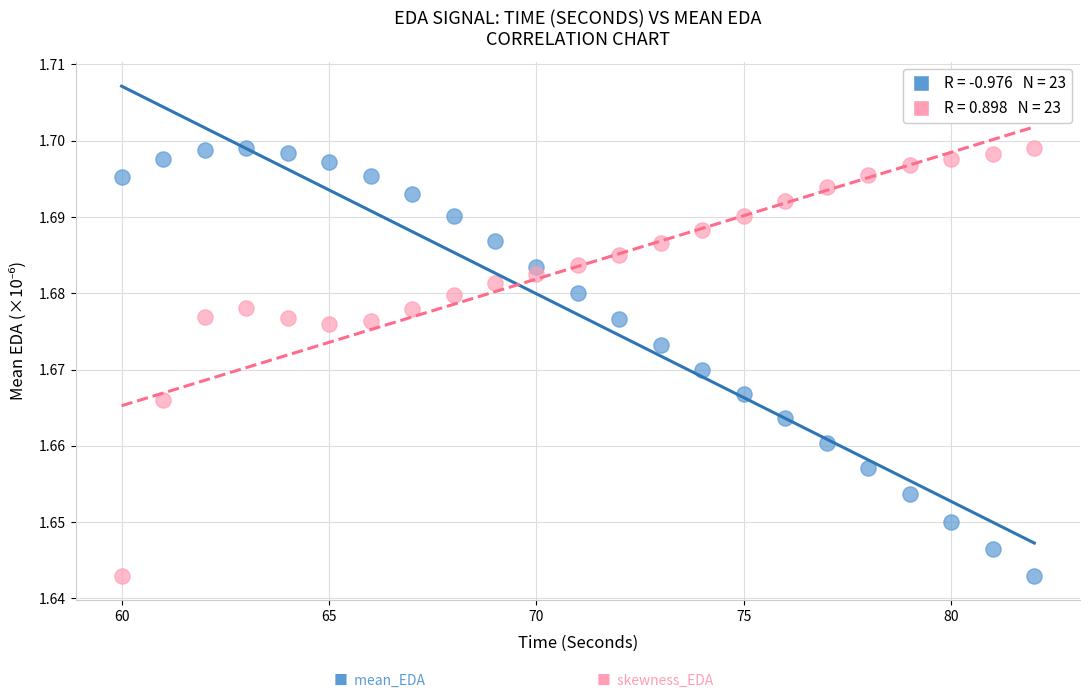

Across all data points, what is the range of X values (max minus min)?

22.0